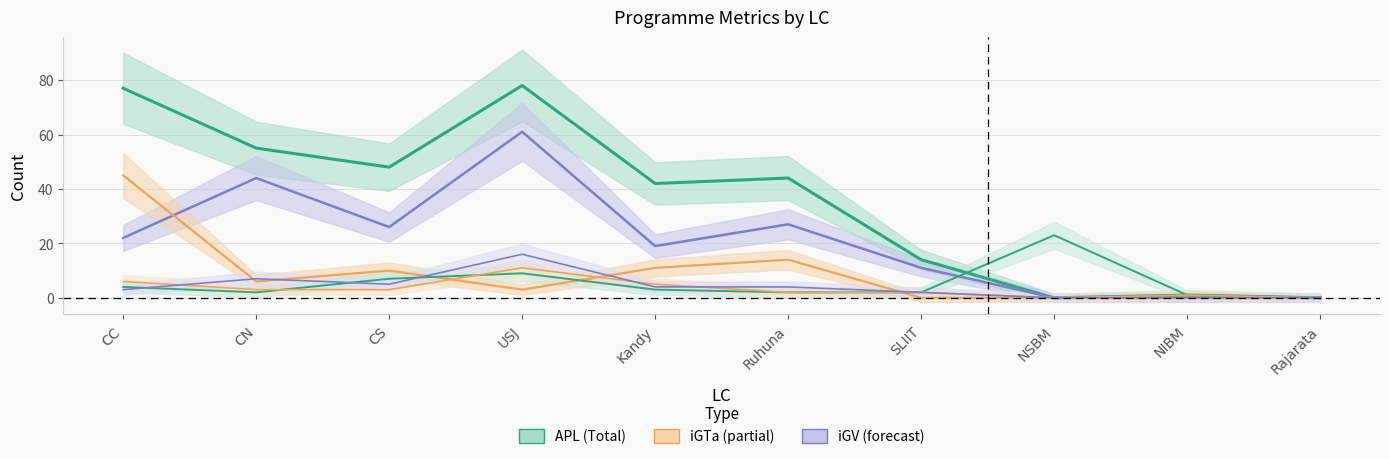

What is the total value across all series at CN?

117